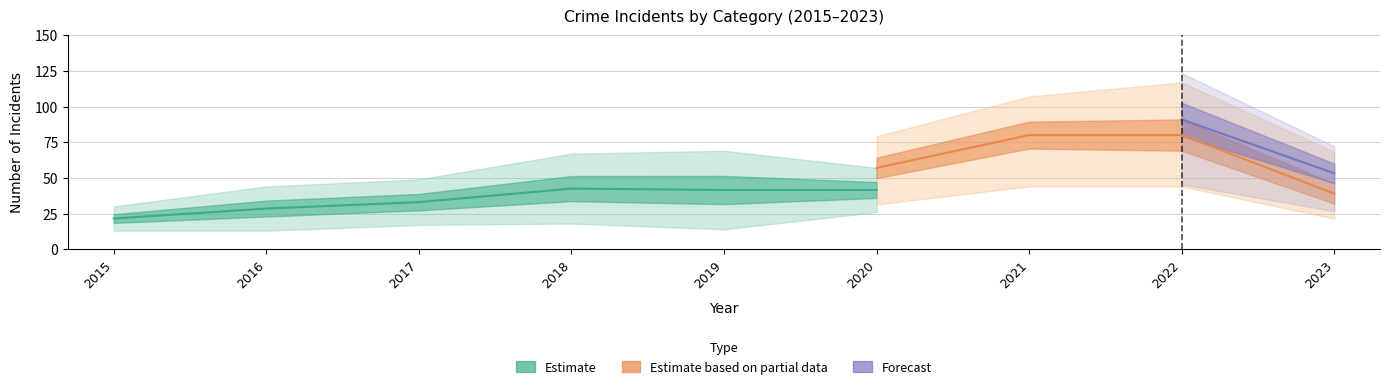

Which category has the highest value in the Robbery series?

2021